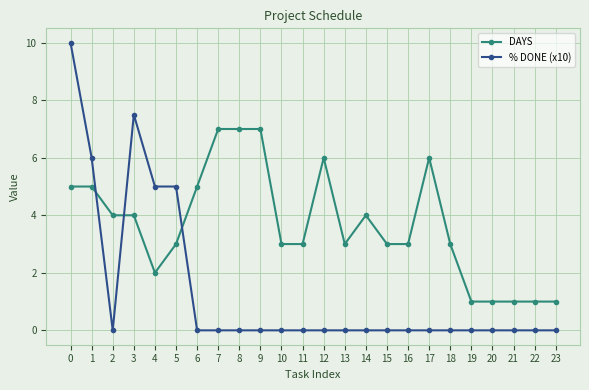

What is the difference between the highest and lowest values at 3?

3.5